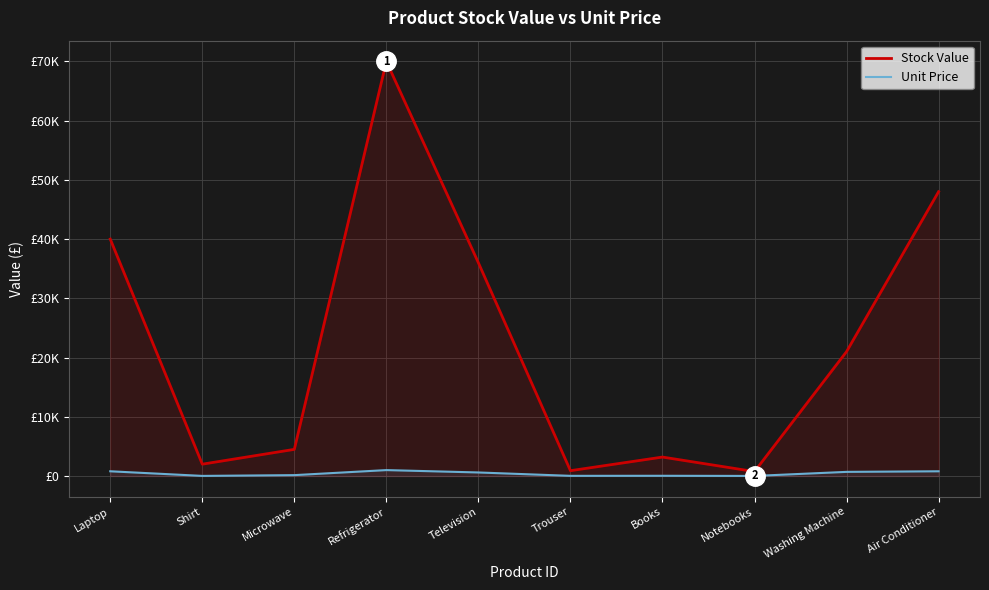

Which series has the largest total across all categories?

Stock Value